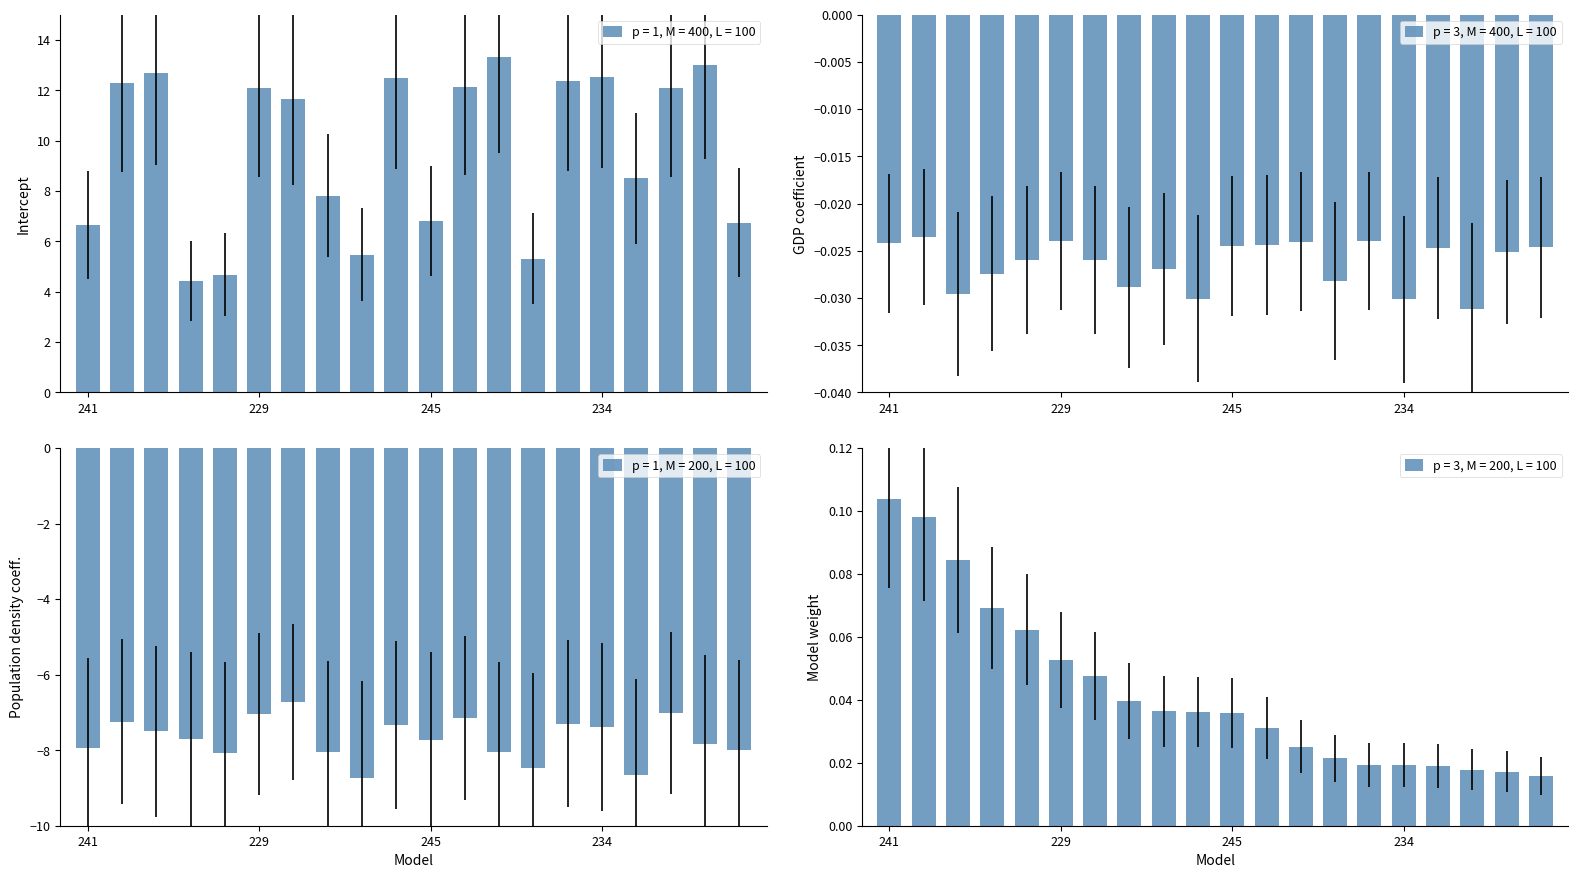

Reading left to right, list all the values displayed in this chart.

Intercept: 6.7	12.3	12.7	4.4	4.7	12.1	11.6	7.8	5.5	12.5	6.8	12.1	13.3	5.3	12.4	12.5	8.5	12.1	13.0	6.7
GDP: -0.0	-0.0	-0.0	-0.0	-0.0	-0.0	-0.0	-0.0	-0.0	-0.0	-0.0	-0.0	-0.0	-0.0	-0.0	-0.0	-0.0	-0.0	-0.0	-0.0
Population density: -7.9	-7.2	-7.5	-7.7	-8.1	-7.0	-6.7	-8.0	-8.7	-7.3	-7.7	-7.1	-8.1	-8.5	-7.3	-7.4	-8.7	-7.0	-7.8	-8.0
Model weight: 0.1	0.1	0.1	0.1	0.1	0.1	0.0	0.0	0.0	0.0	0.0	0.0	0.0	0.0	0.0	0.0	0.0	0.0	0.0	0.0